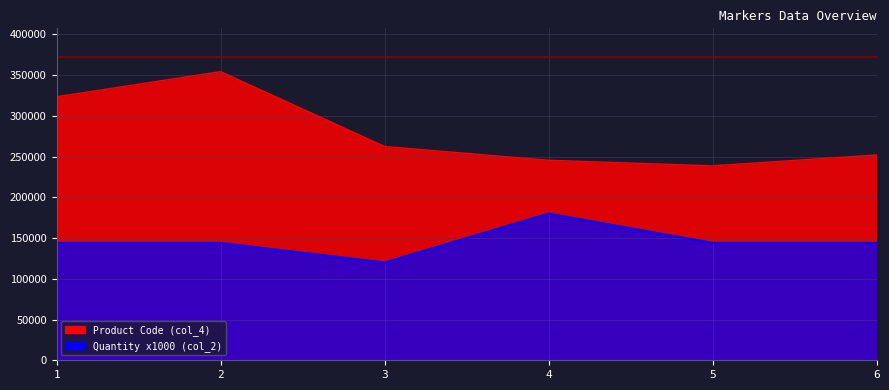

What value does the col_4_values series have at 3?

262323